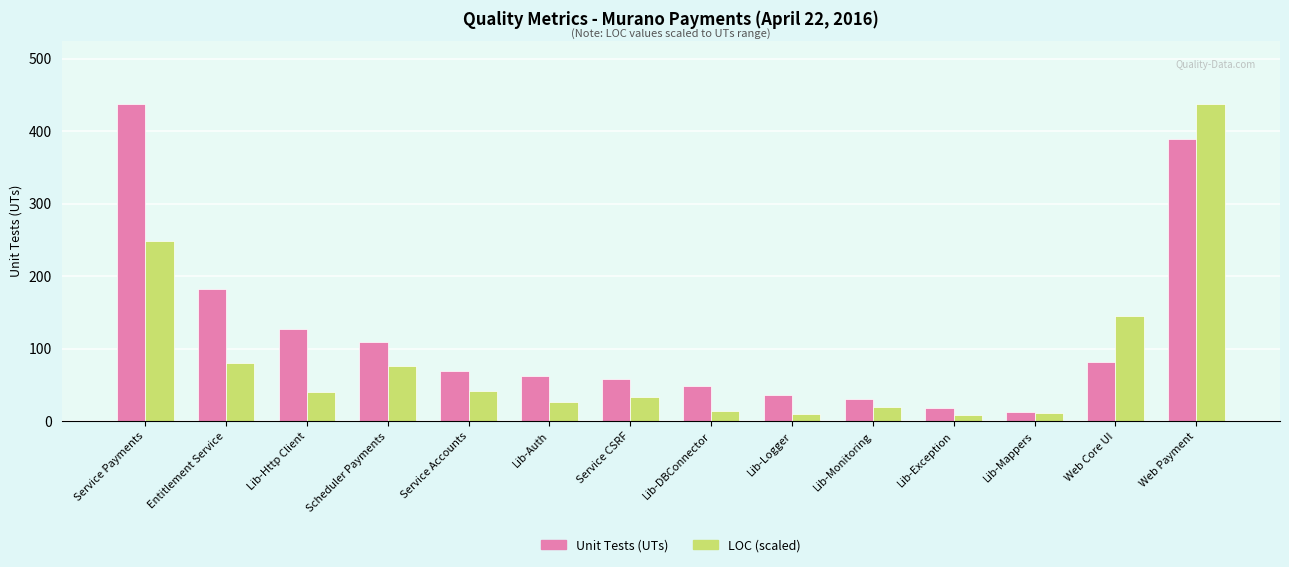

At how many categories does at least one series exceed 160?

3